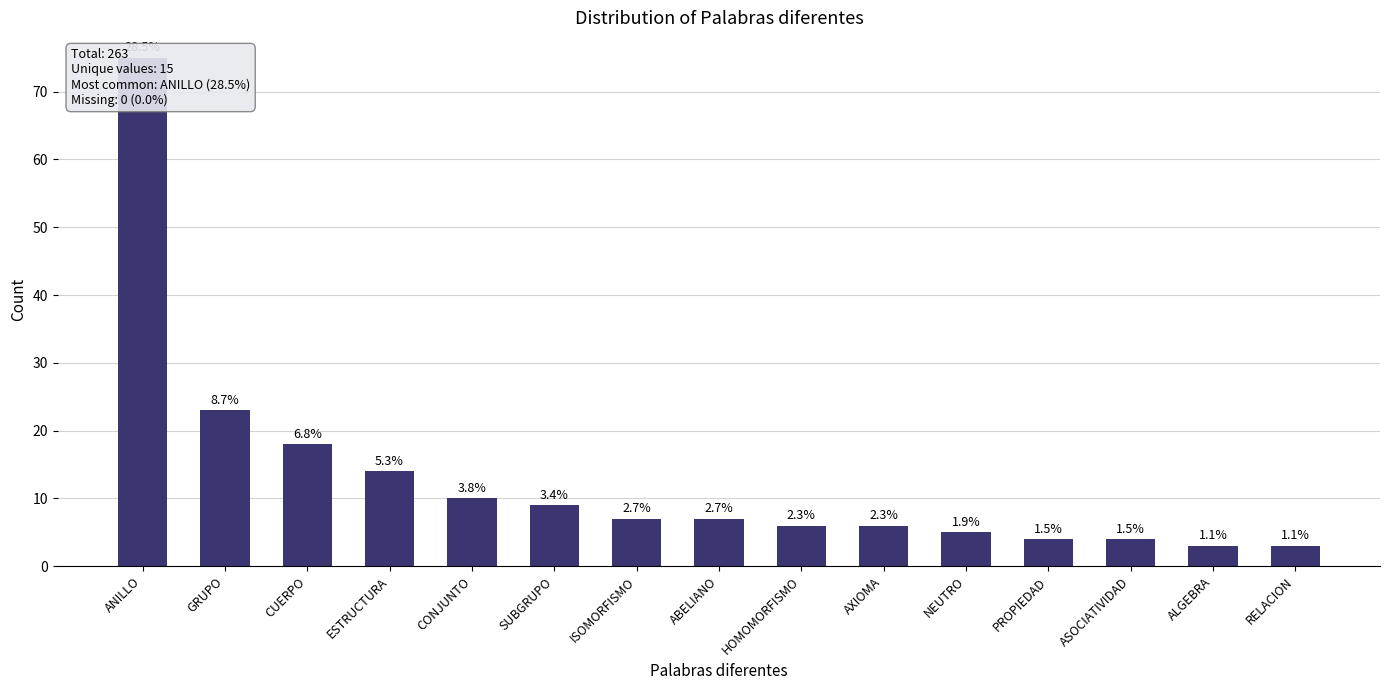

Which category has the highest value across all series?

ANILLO